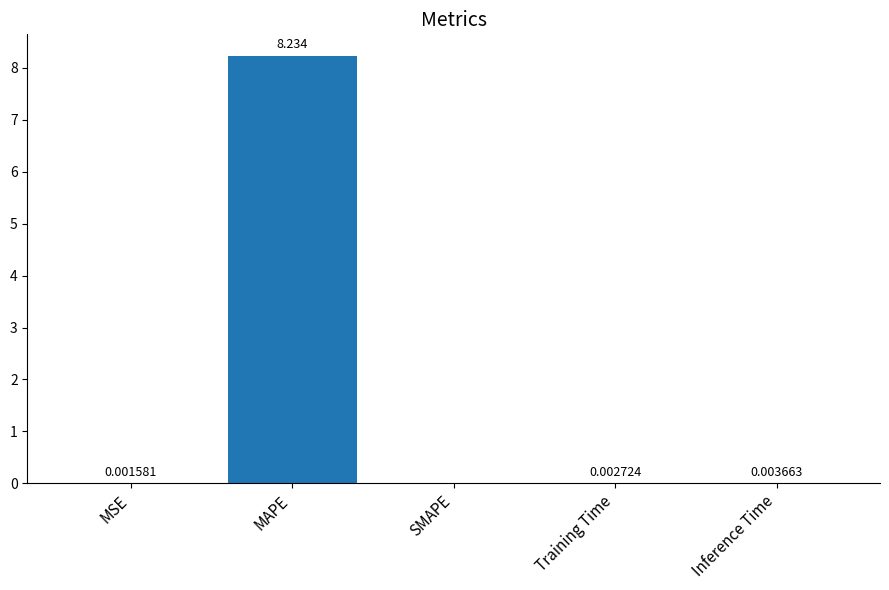

At which category does the chart reach its peak across all series?

MAPE